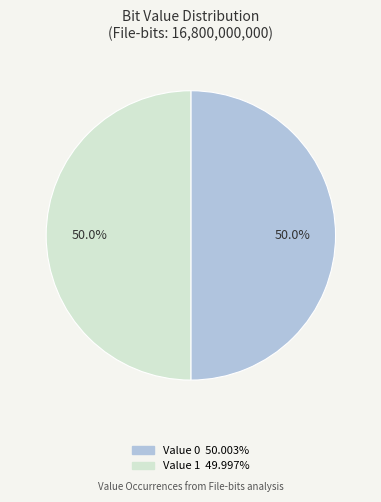

How many slices are in this pie chart?

2